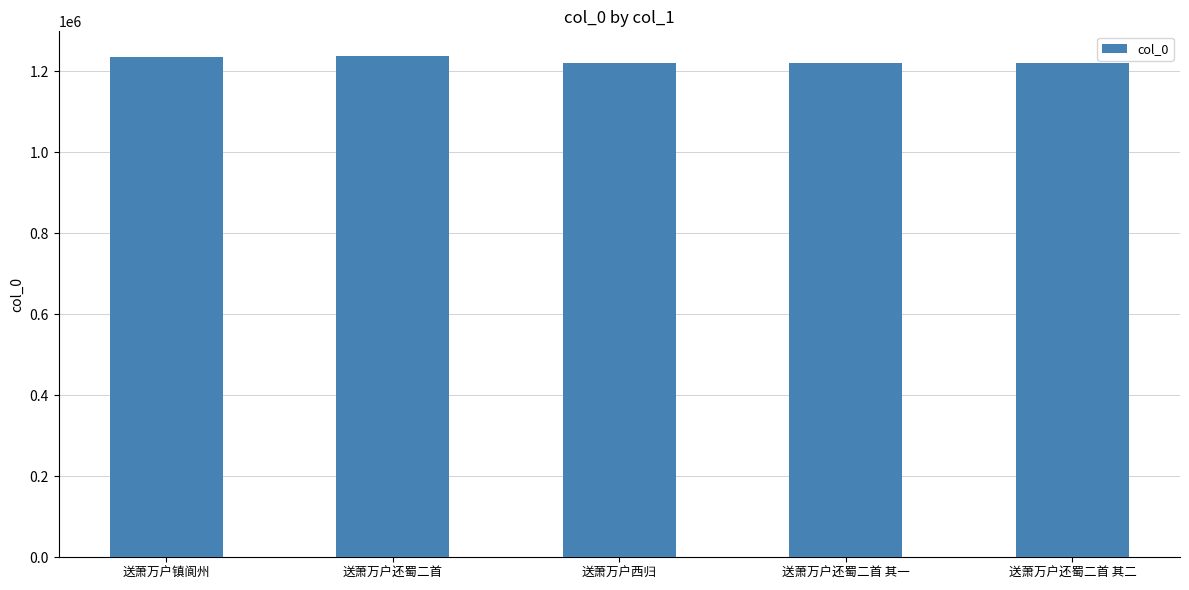

What is the label of the 5th bar from the right?

送萧万户镇阆州